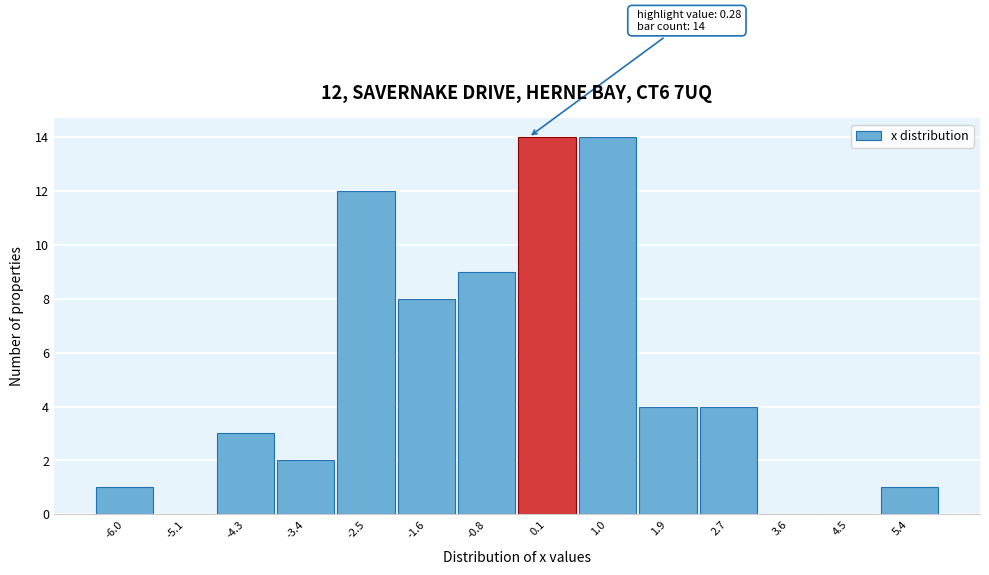

Reading left to right, what are all the values shown in this chart?

-6.0=1	-5.1=0	-4.3=3	-3.4=2	-2.5=12	-1.6=8	-0.8=9	0.1=14	1.0=14	1.9=4	2.7=4	3.6=0	4.5=0	5.4=1